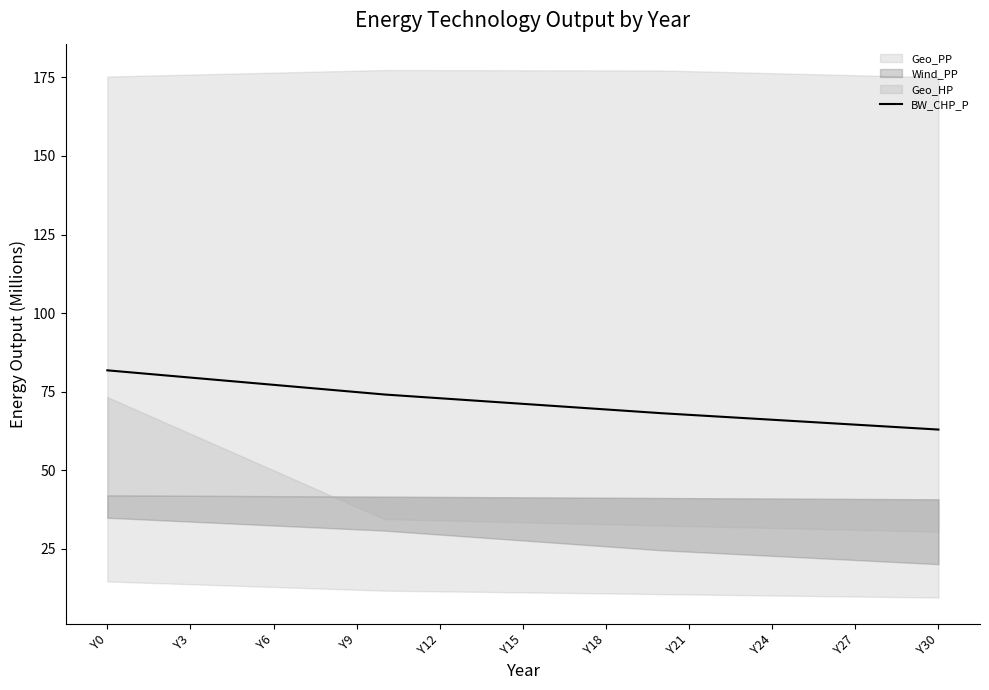

What is the maximum value for BW_CHP_P?

81.8